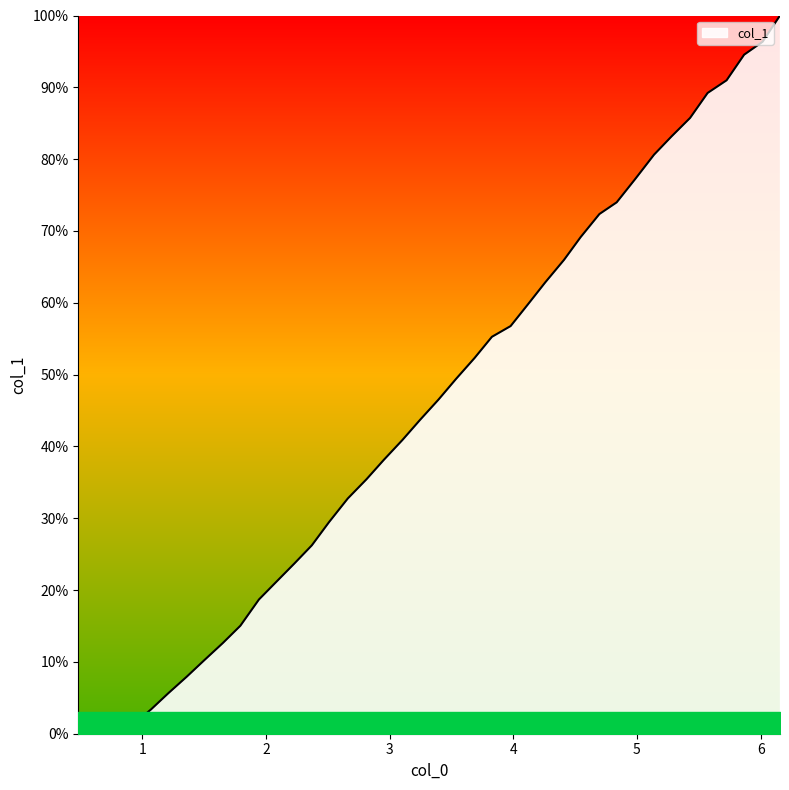

Count the number of values greater than 46.

20